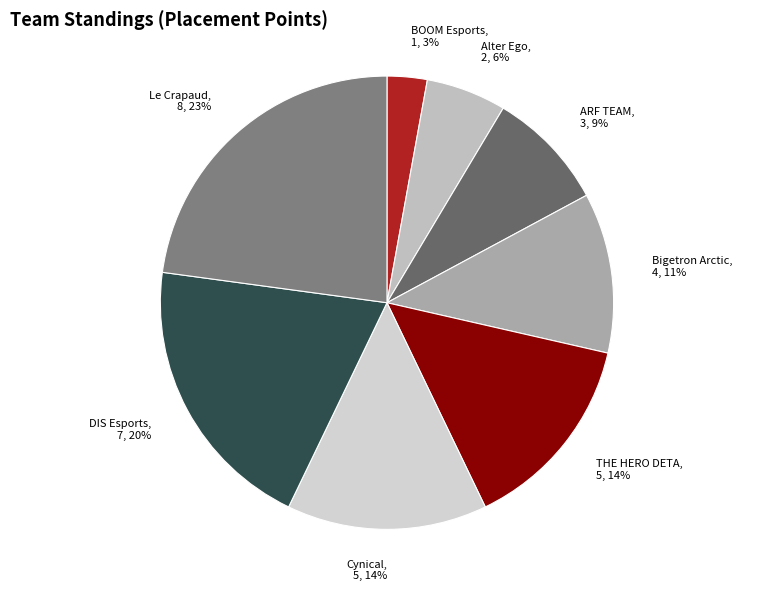

Combined, do Alter Ego and THE HERO DETA account for over 50%?

No